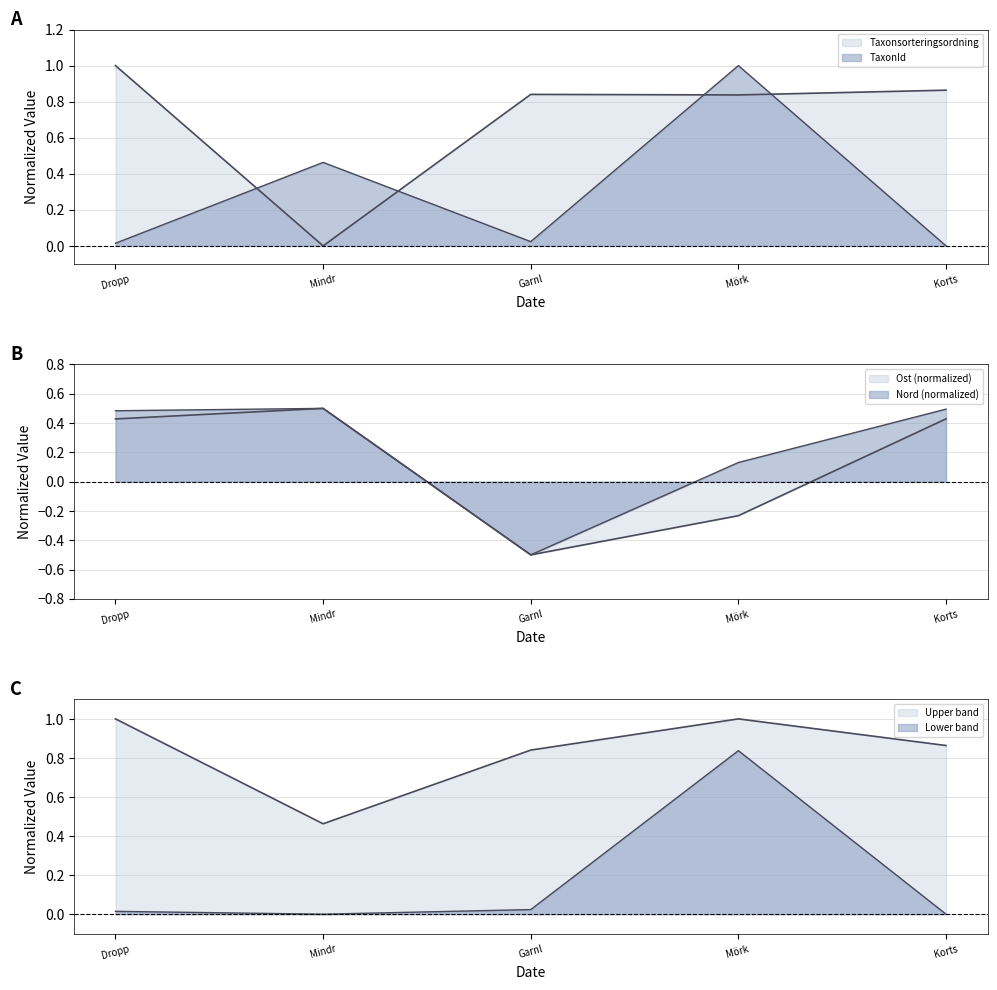

True or false: Taxonsorteringsordning has more than 1 interior local peaks.

False